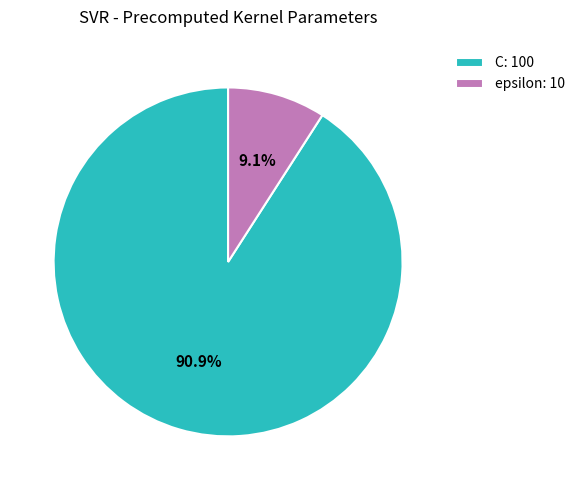

What percentage is NOT represented by epsilon?

90.9%